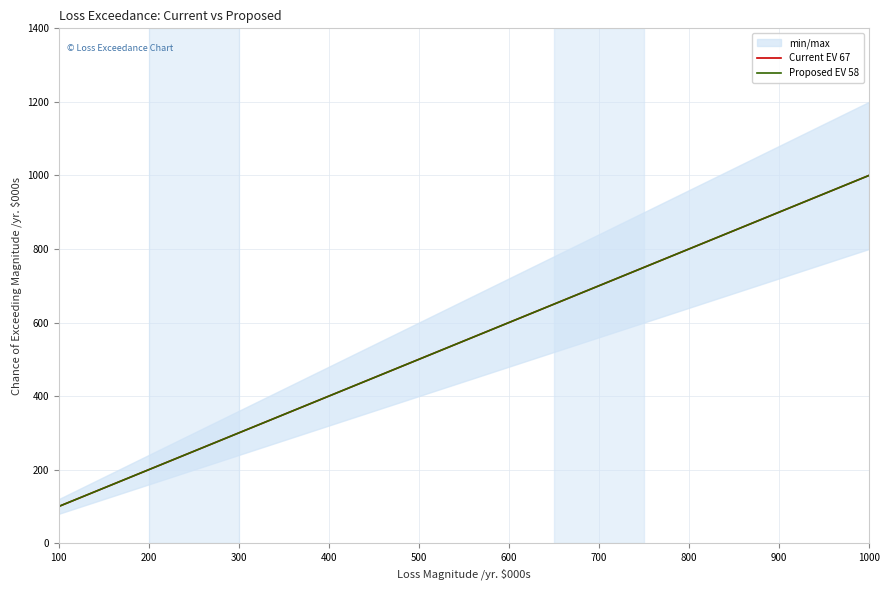

Rank the series by their maximum value, from lowest to highest.

Current EV 67, Proposed EV 58